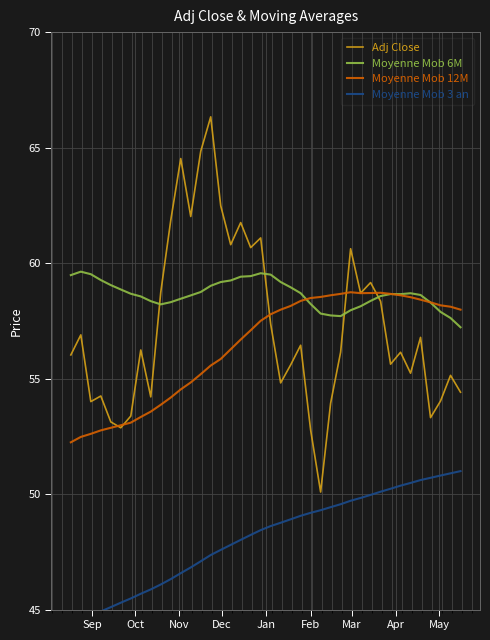

Which series has the largest range (max minus min)?

Adj Close